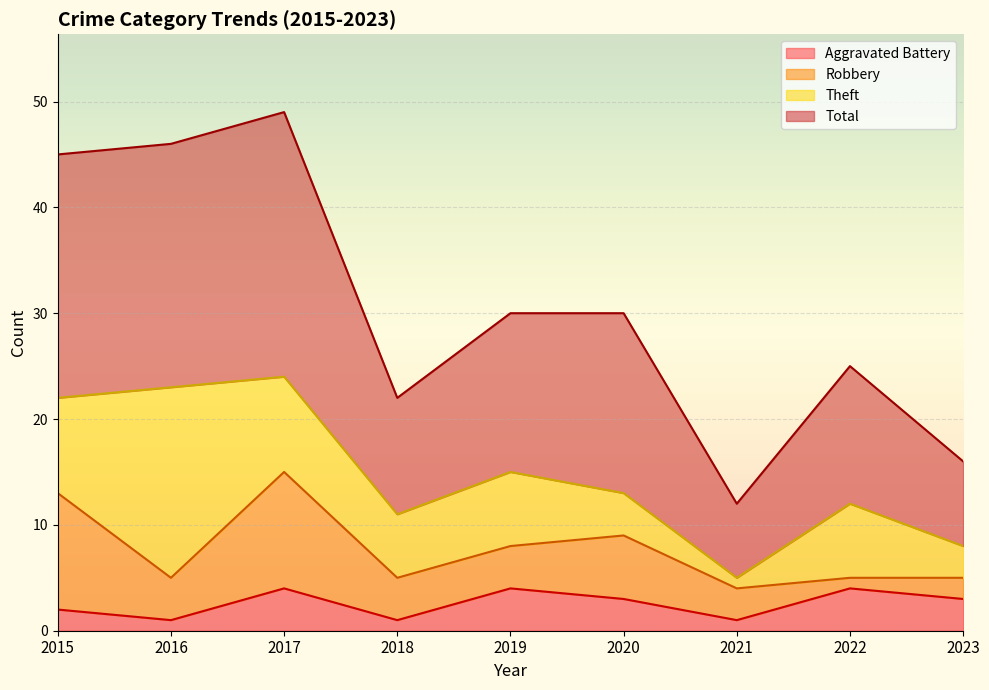

At which category does Aggravated Battery reach its first local valley?

2016